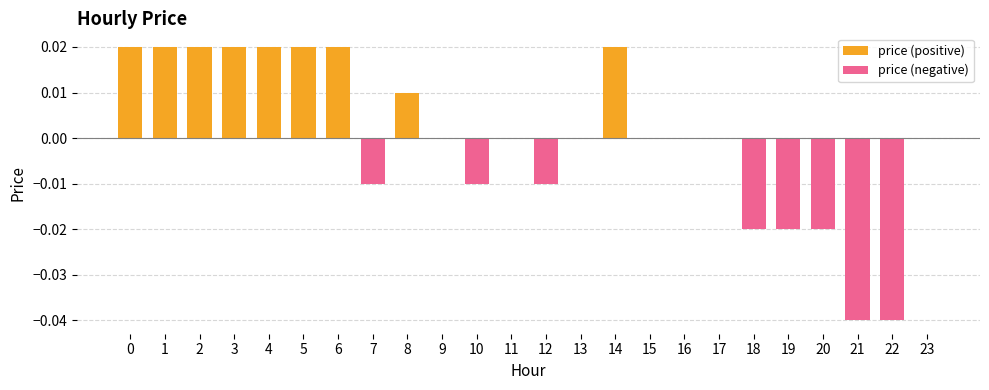

How many values in price (negative) are below zero?

8